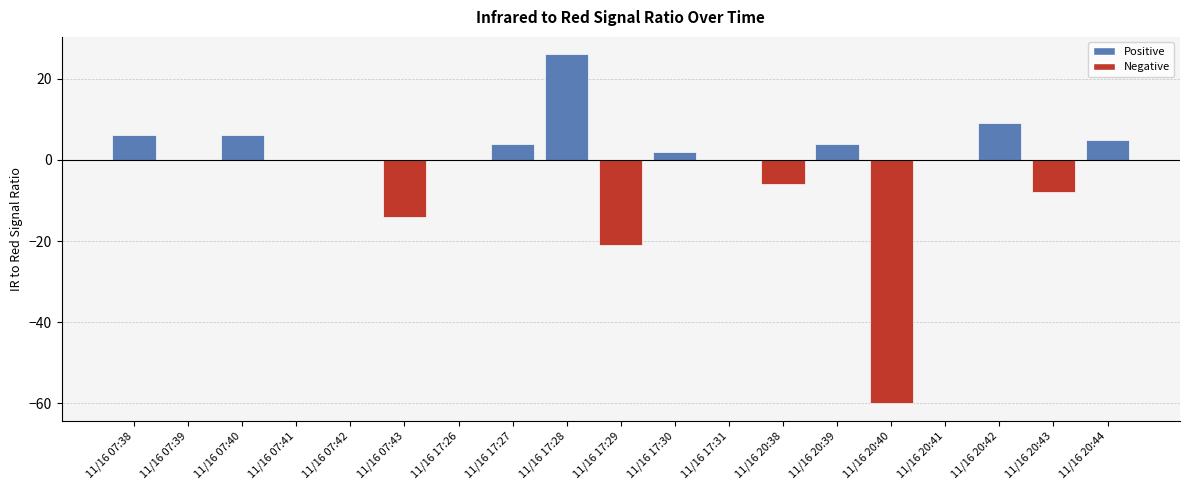

Which has a higher value, 11/16 20:38 or 11/16 07:38?

11/16 07:38